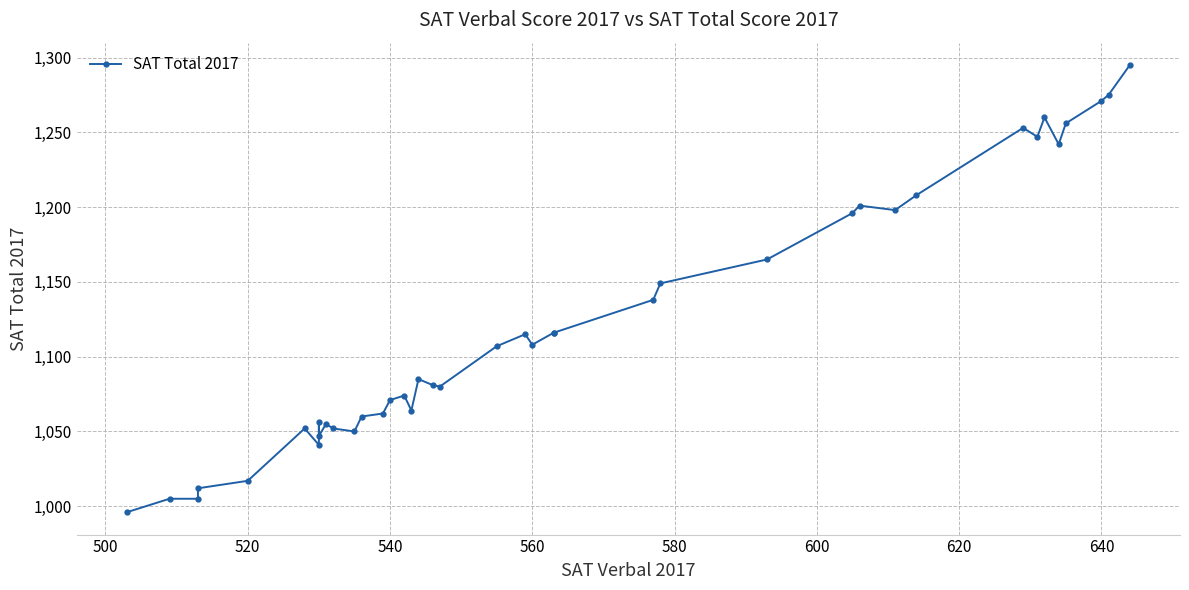

What is the difference between the maximum and minimum values?

299